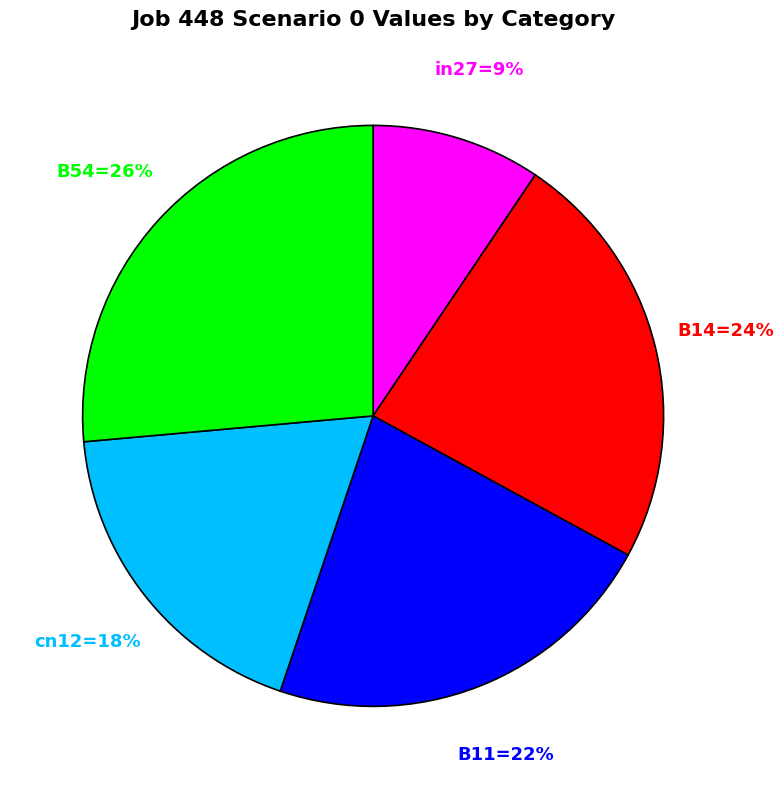

To the nearest percent, what is the difference between the largest and smallest slice percentages?

17%